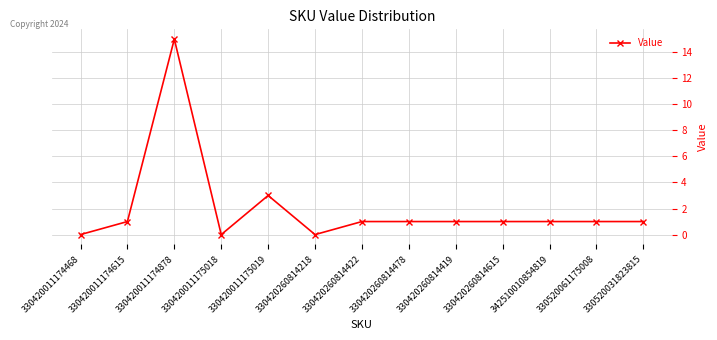

The value at 330520031823815 is 2. True or false?

False